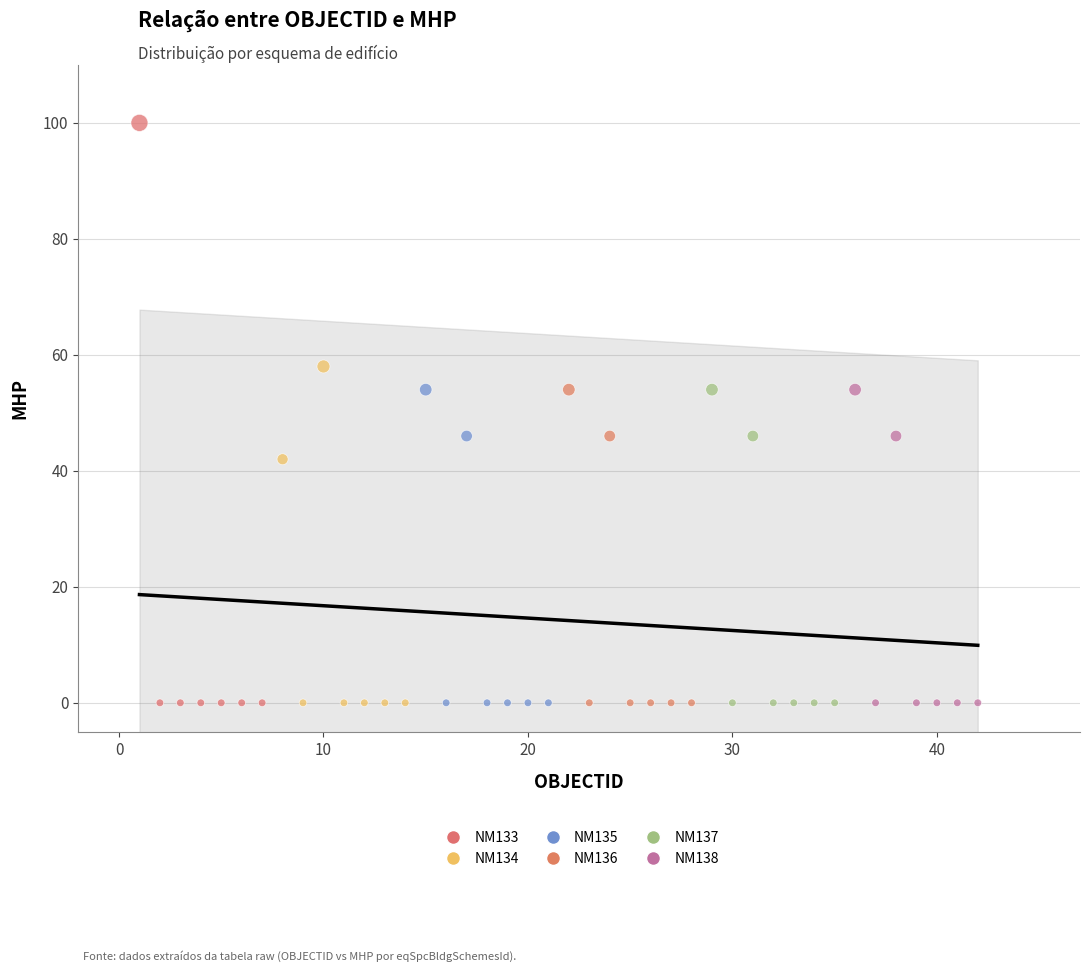

What are all the series names shown in the legend?

NM133, NM134, NM135, NM136, NM137, NM138